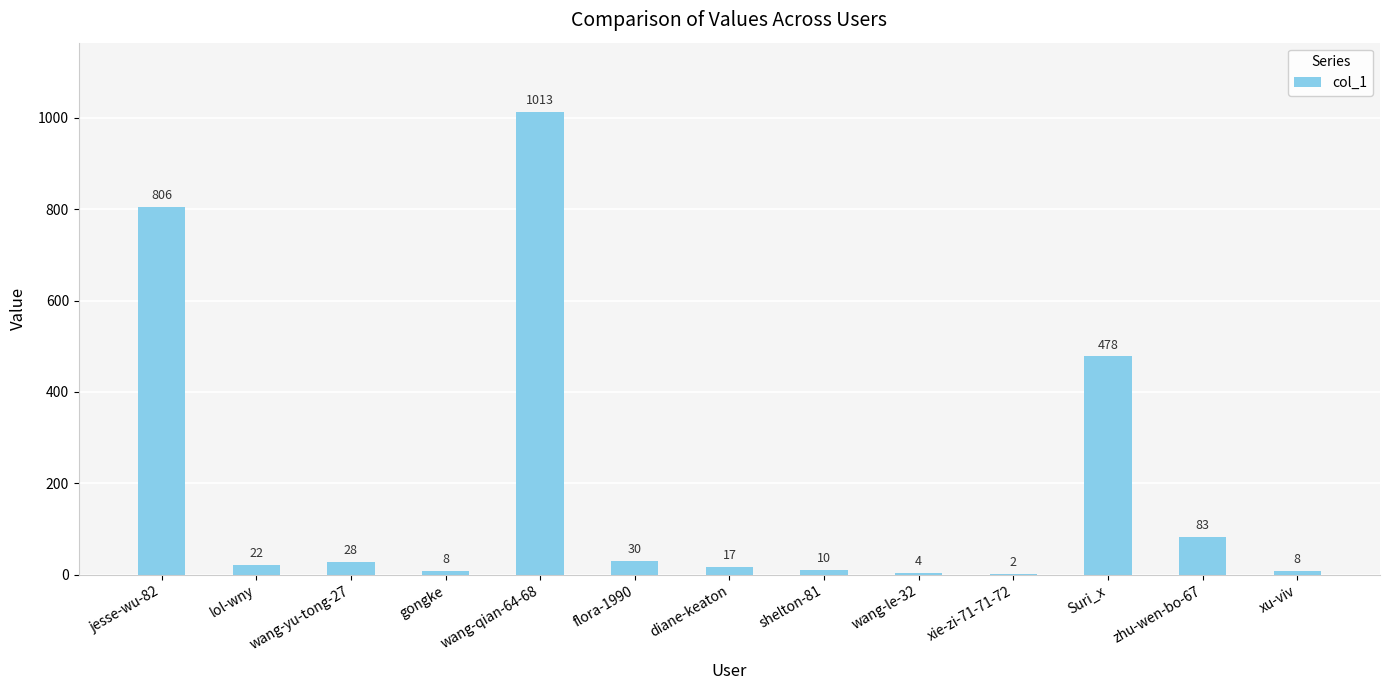

What is the maximum value shown in the chart?

1013